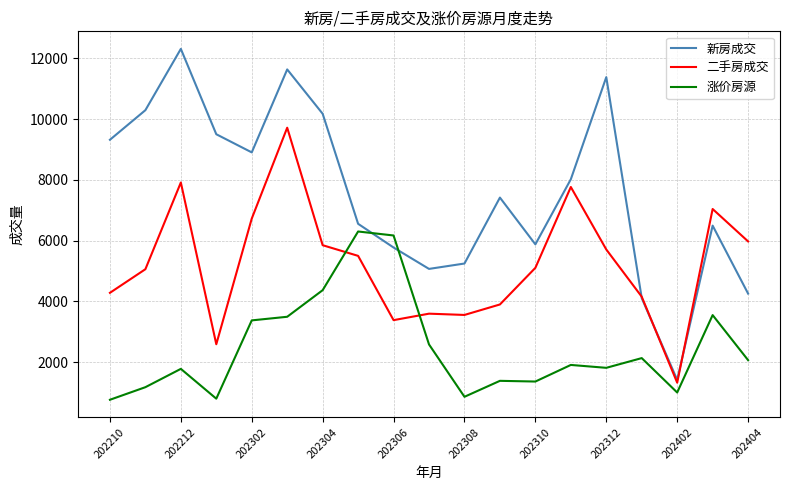

List the series in order of their overall mean, highest first.

新房成交, 二手房成交, 涨价房源